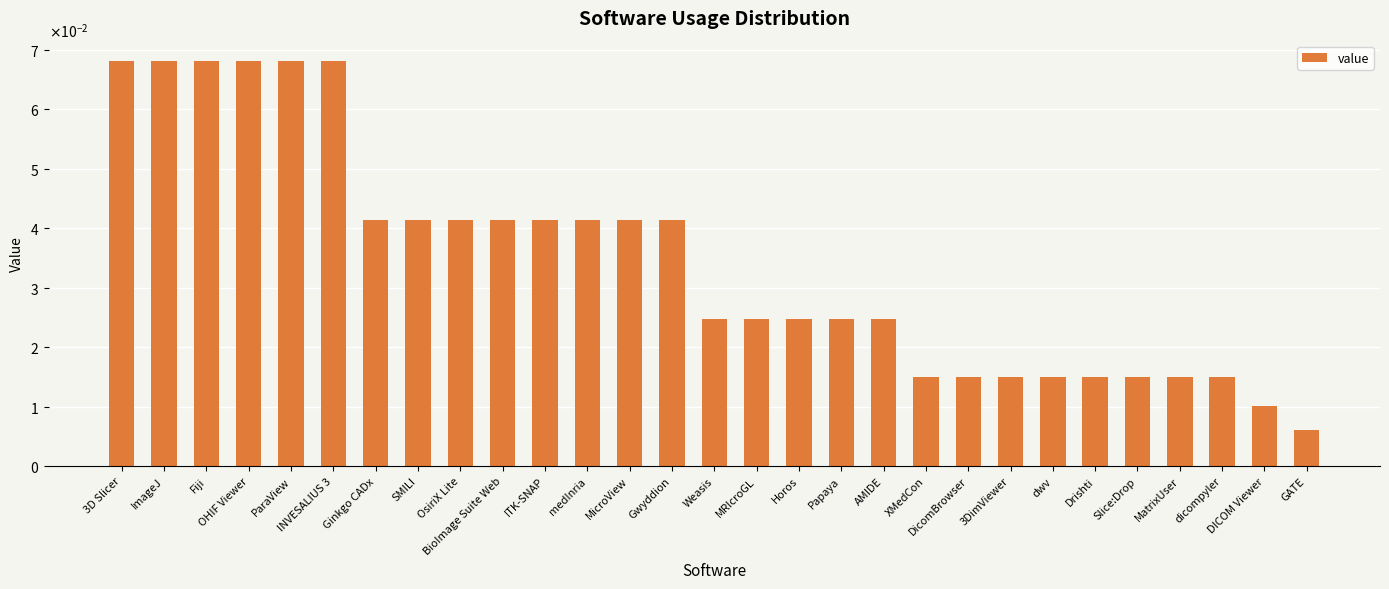

The chart shows a value of 0.0 at XMedCon. True or false?

False